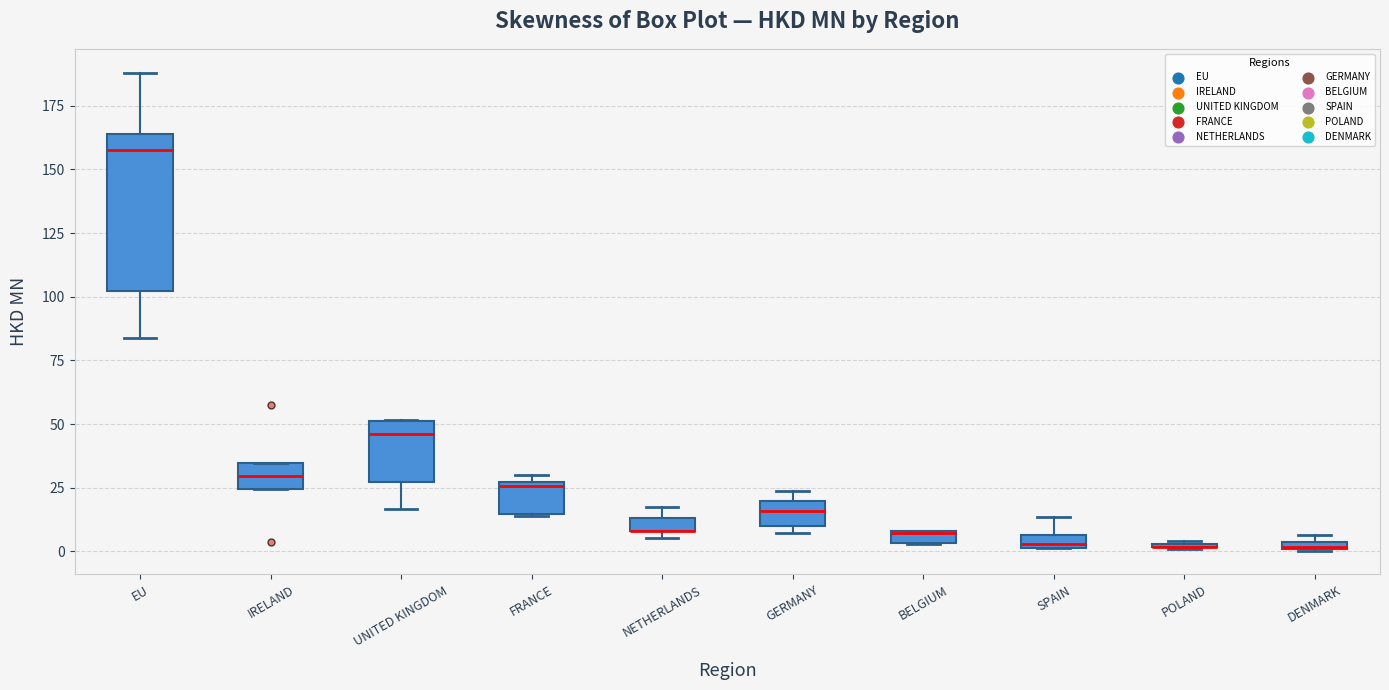

Where does the median line of the box for IRELAND sit on the y-axis? The values are not printed on the chart, so give them approximately, as read against the axis.

30